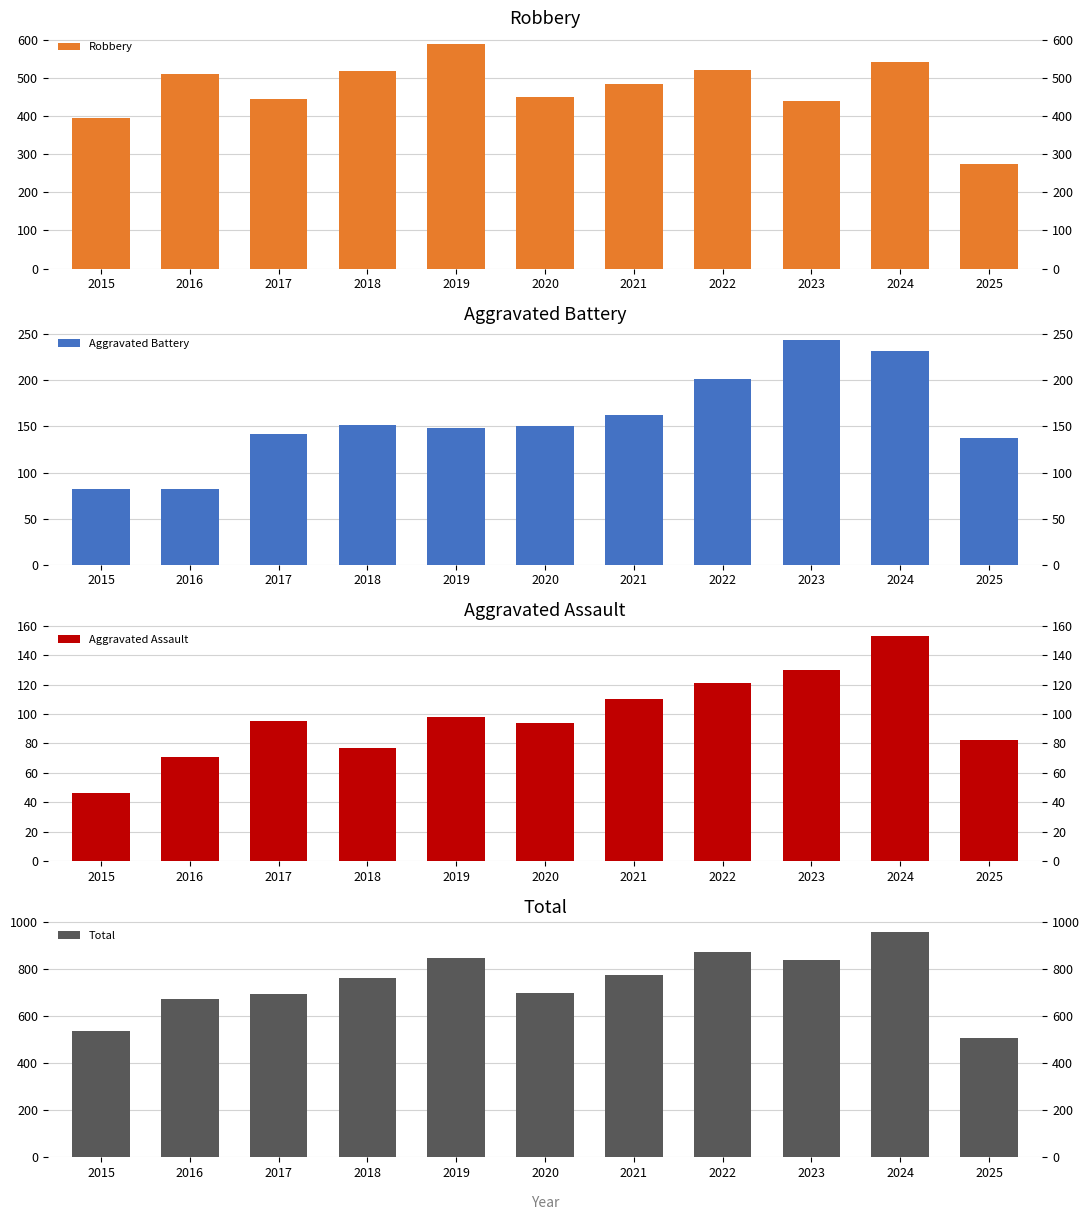

How many bars are there in total?

44